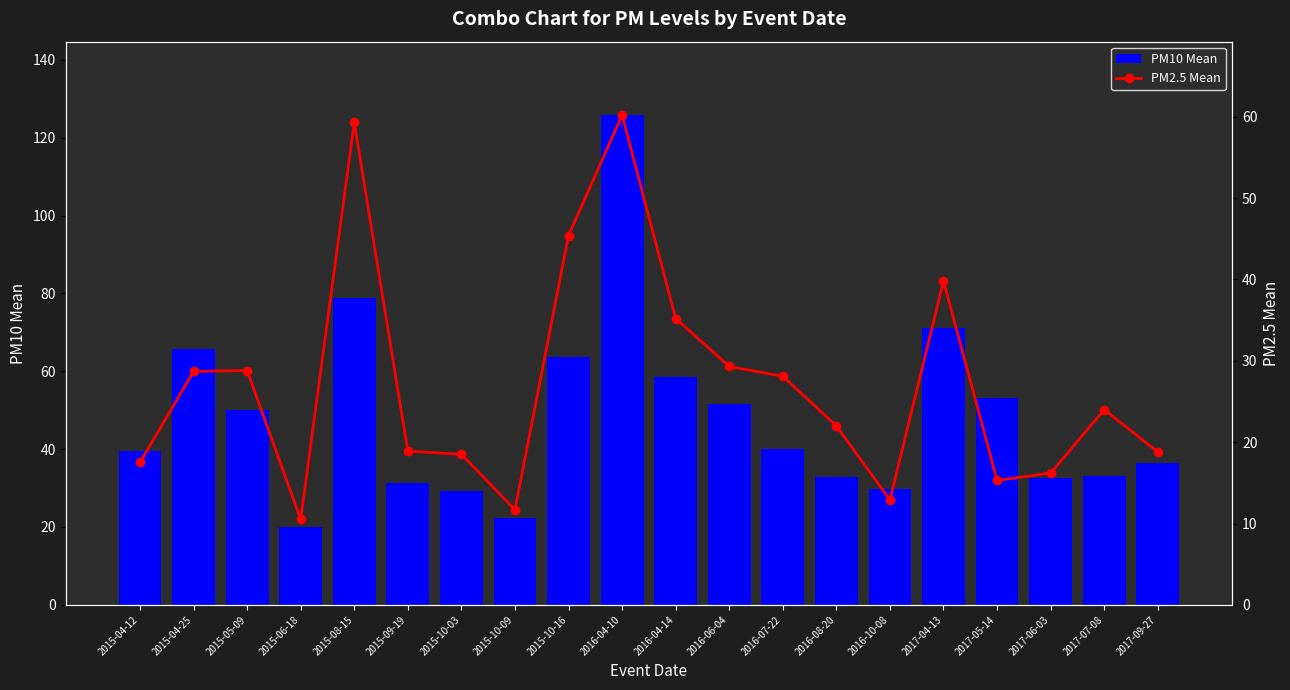

The value of PM2.5 Mean at 2015-10-16 is 65.3. True or false?

False